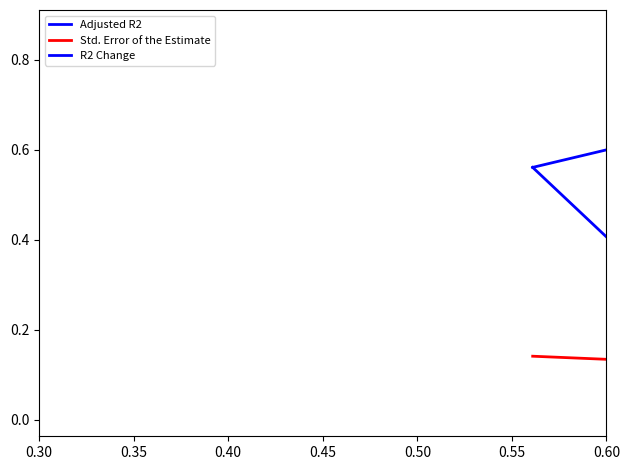

Is this an area chart (filled region under the line)?

No